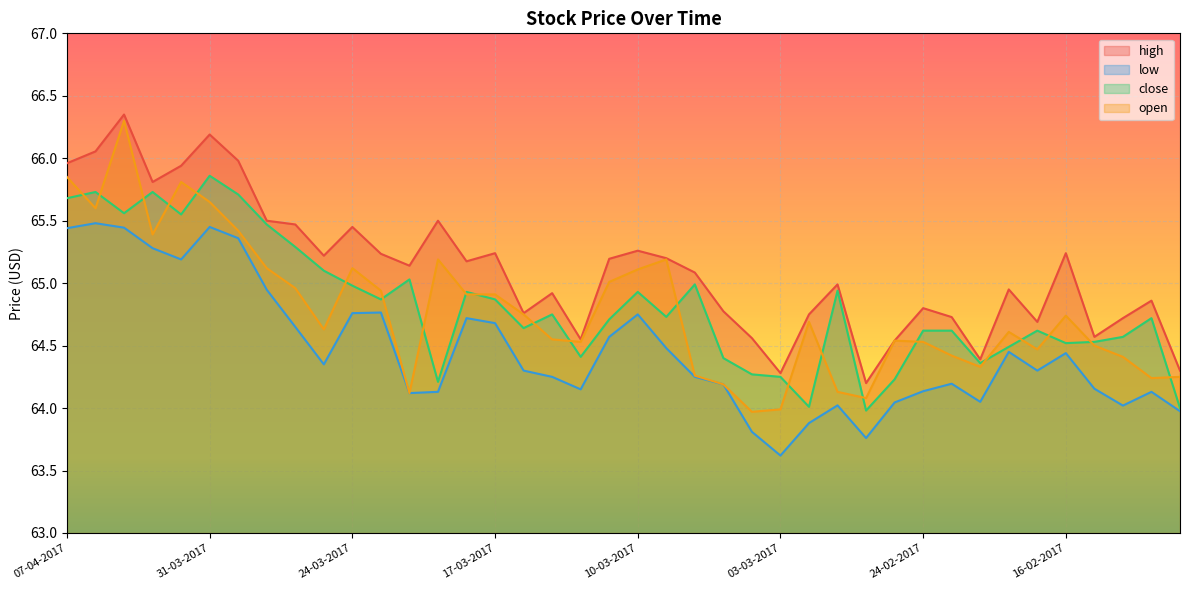

True or false: high and close intersect in this chart.

False